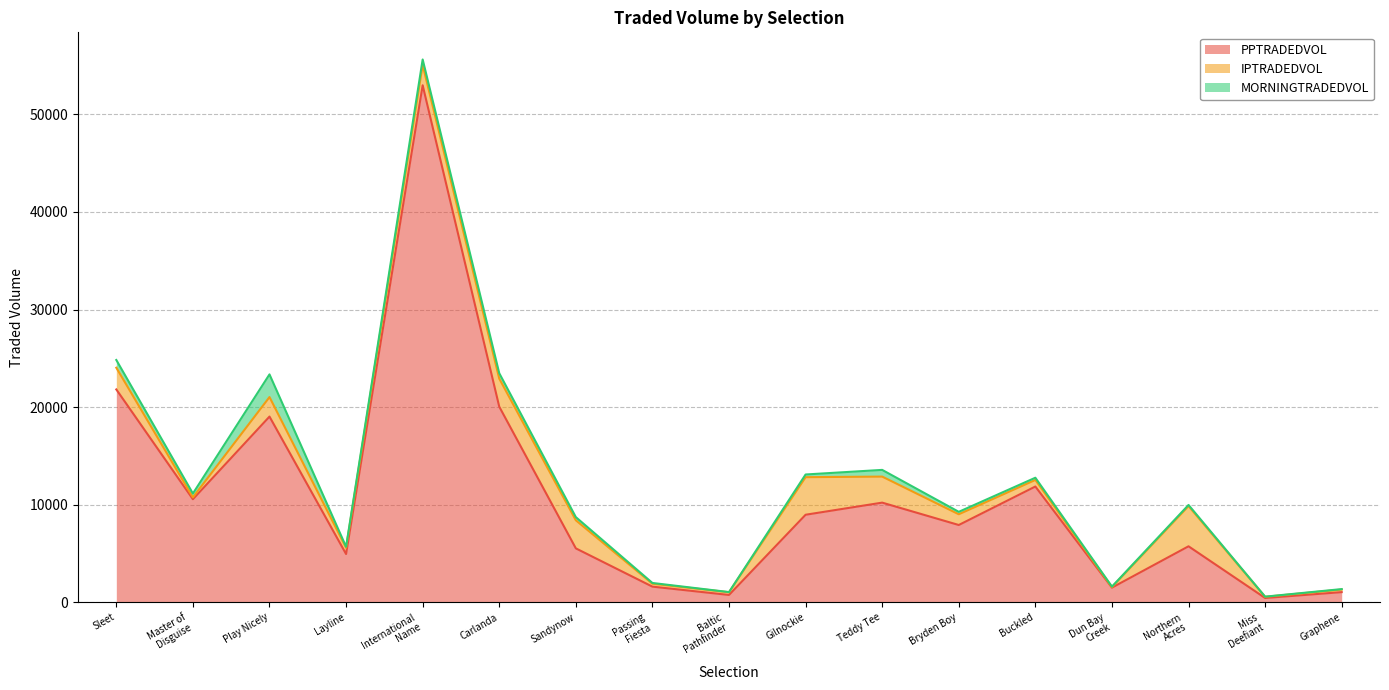

Reading right to left, list all the values displayed in this chart.

PPTRADEDVOL: 1038.3	438.4	5735.0	1498.8	11861.5	7916.7	10209.5	8967.9	748.8	1600.8	5522.6	20043.2	52978.9	4944.1	19027.8	10558.4	21808.6
IPTRADEDVOL: 262.8	121.5	4118.0	56.2	673.7	1101.3	2668.7	3850.3	277.7	298.0	2876.5	2875.2	2080.6	640.0	1999.3	193.4	2224.9
MORNINGTRADEDVOL: 48.0	15.0	119.5	50.0	226.4	248.6	686.0	275.8	16.7	78.0	326.3	554.8	562.9	103.3	2324.5	392.4	792.9